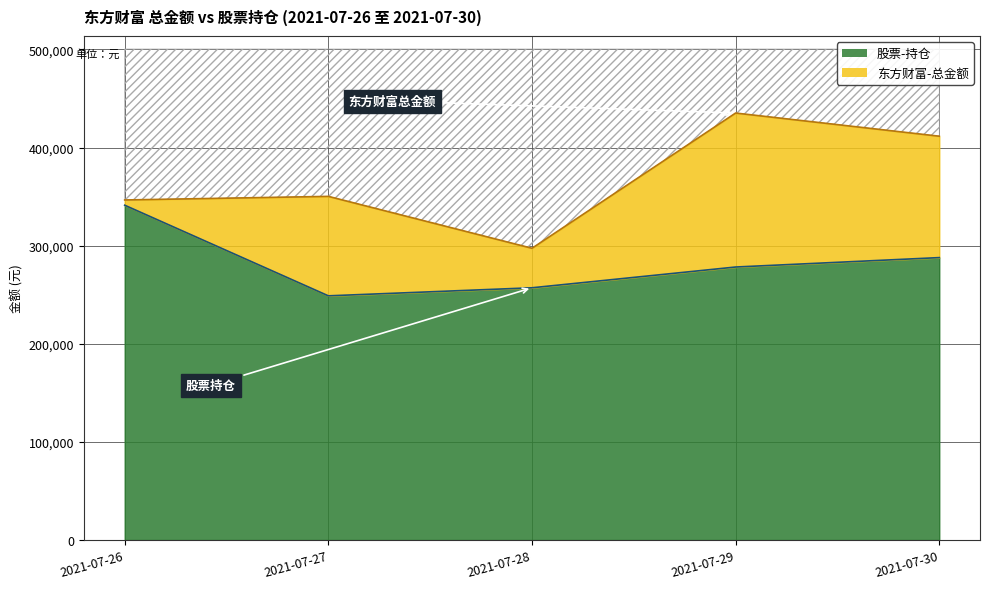

True or false: 东方财富-总金额 and 股票-持仓 intersect in this chart.

False